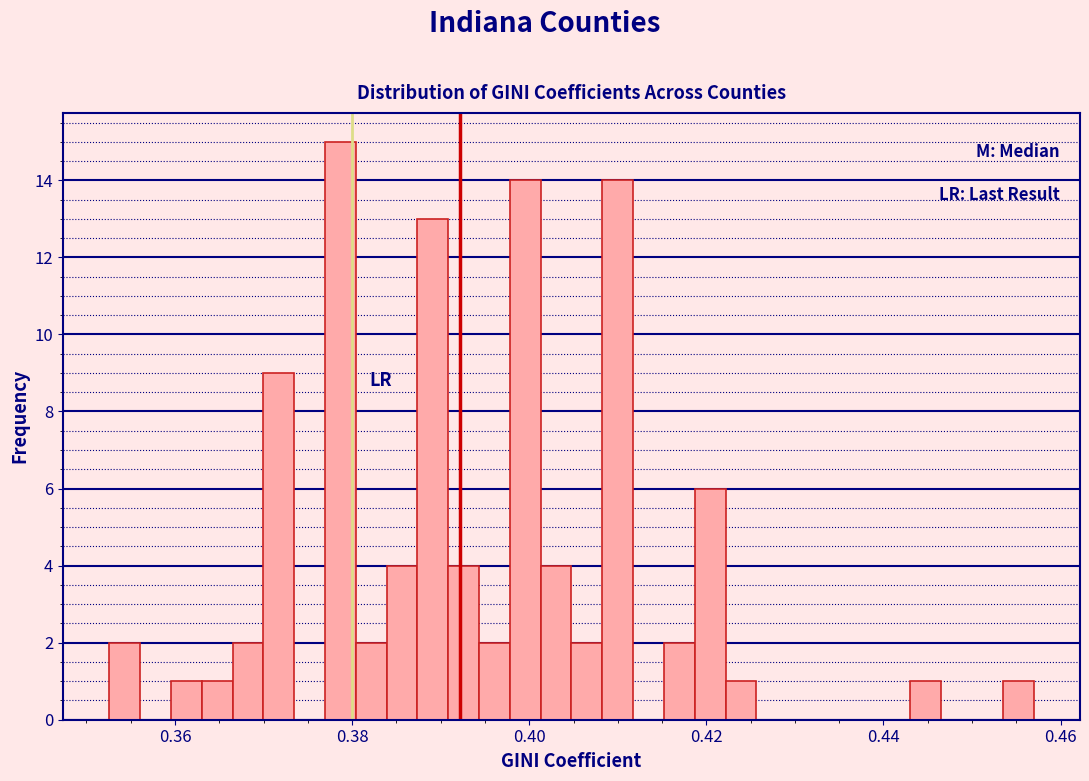

Around what value on the x-axis is the tallest bar? Give the approximate position of its centre, as read against the axis.

0.378